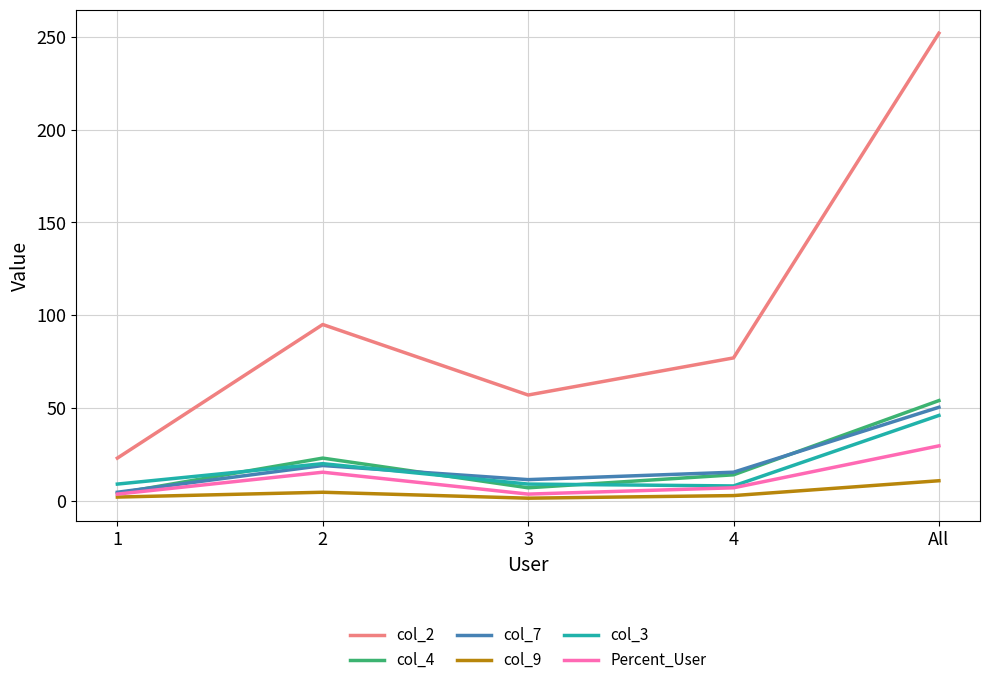

Is the value of col_9 at 1 greater than the value of col_7 at 3?

No